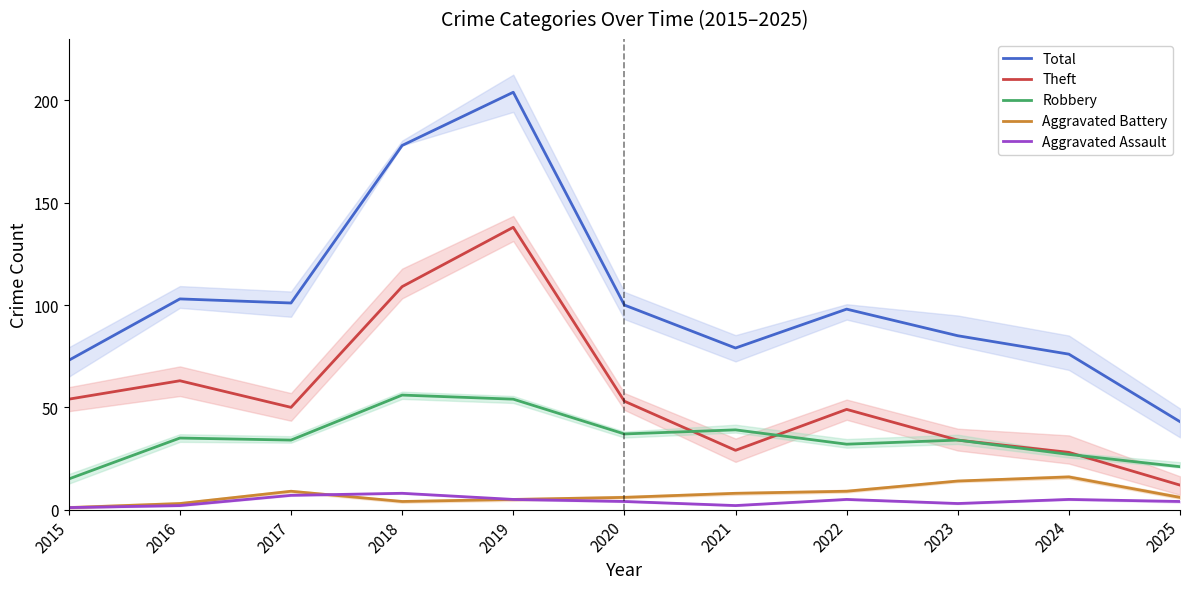

Rank the series at 2018 from highest to lowest value.

Total, Theft, Robbery, Aggravated Assault, Aggravated Battery